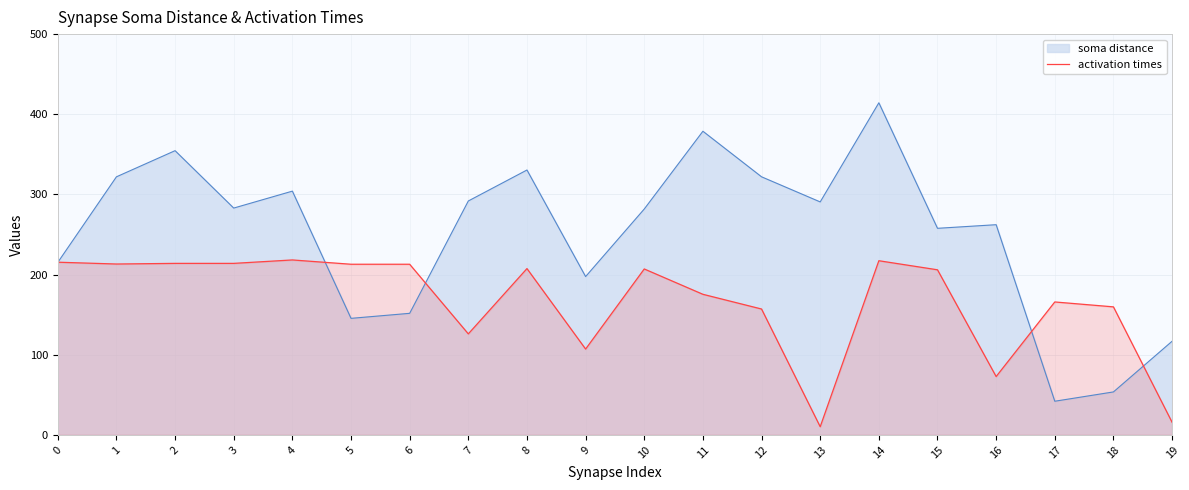

What is the greatest value displayed?

414.3